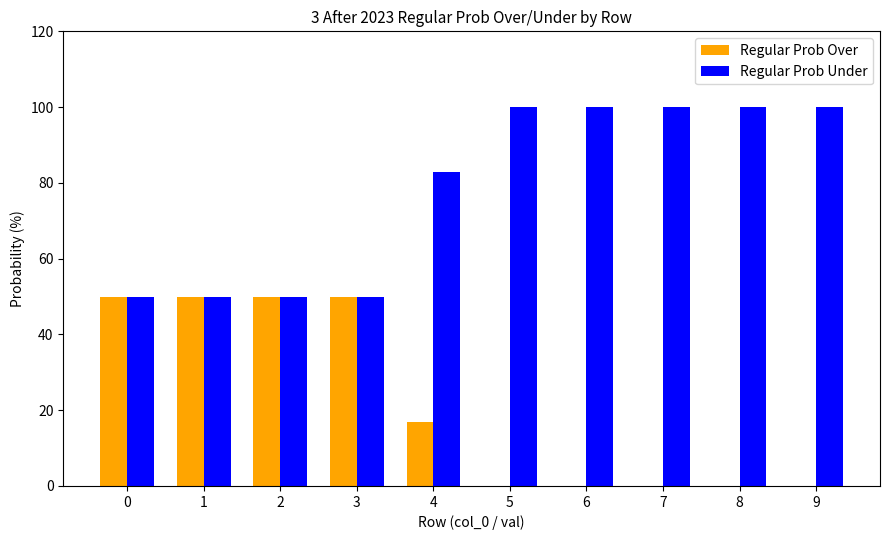

What is the maximum value shown in the chart?

100